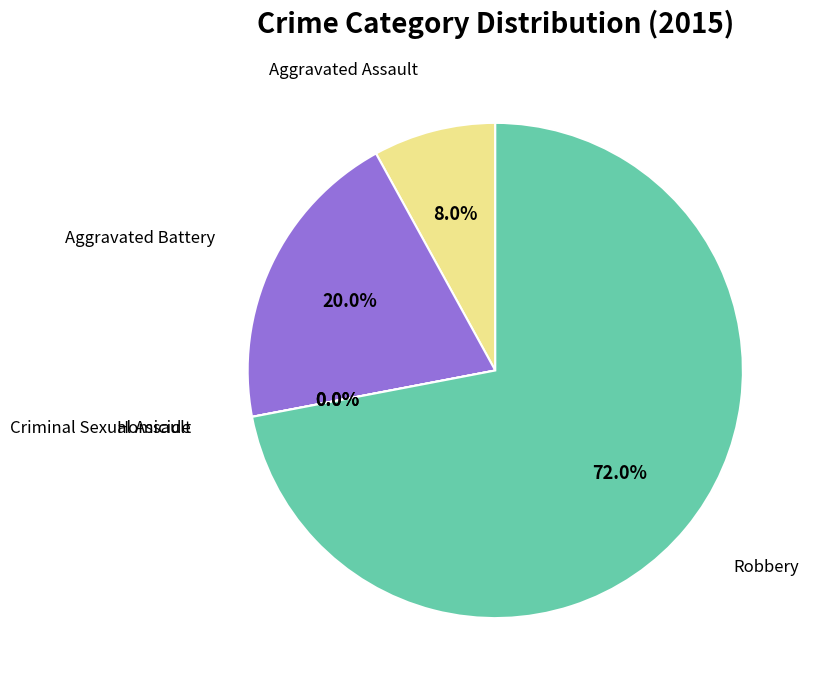

True or false: Robbery accounts for 64% of the total.

False